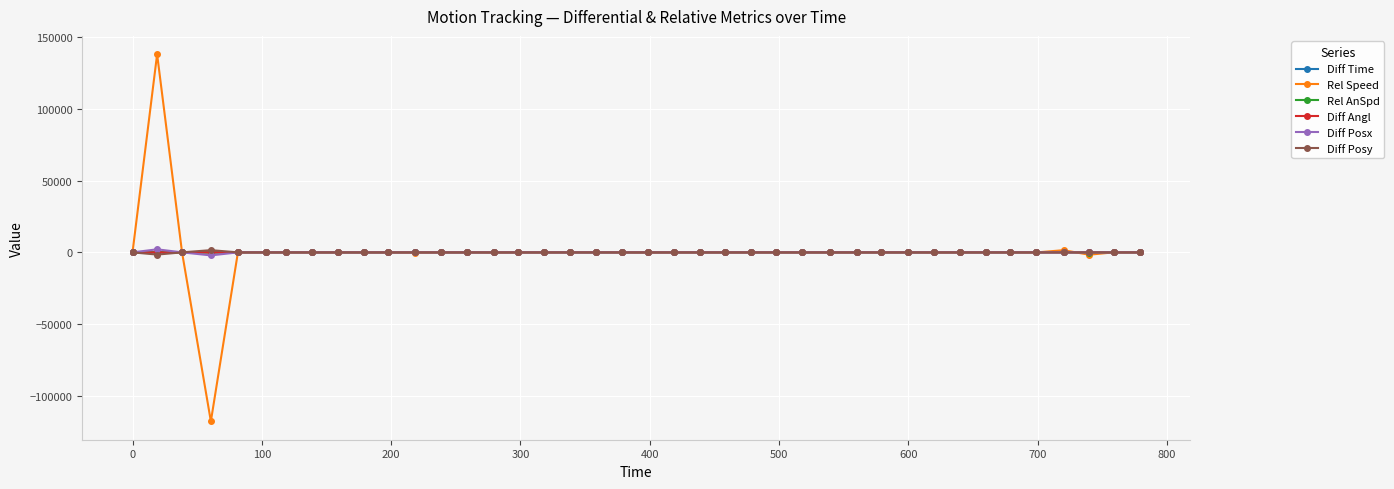

What is the average value of the Rel Speed series?

508.1